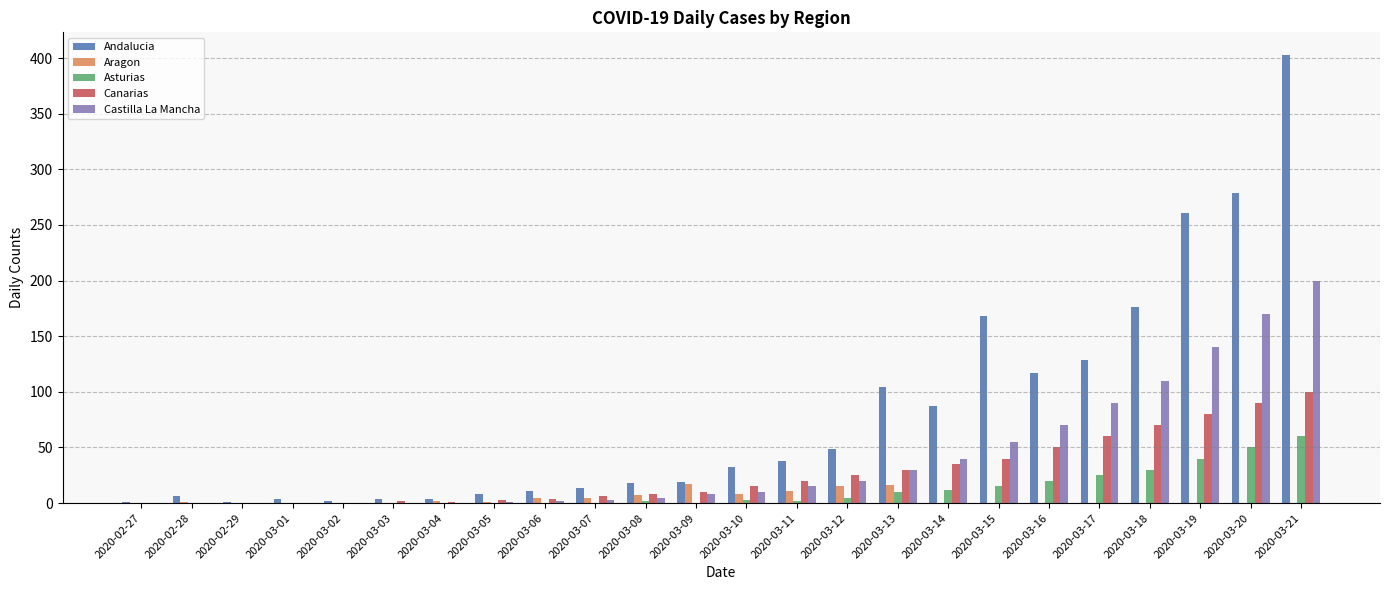

The Asturias series shows 23 at 2020-02-29. True or false?

False